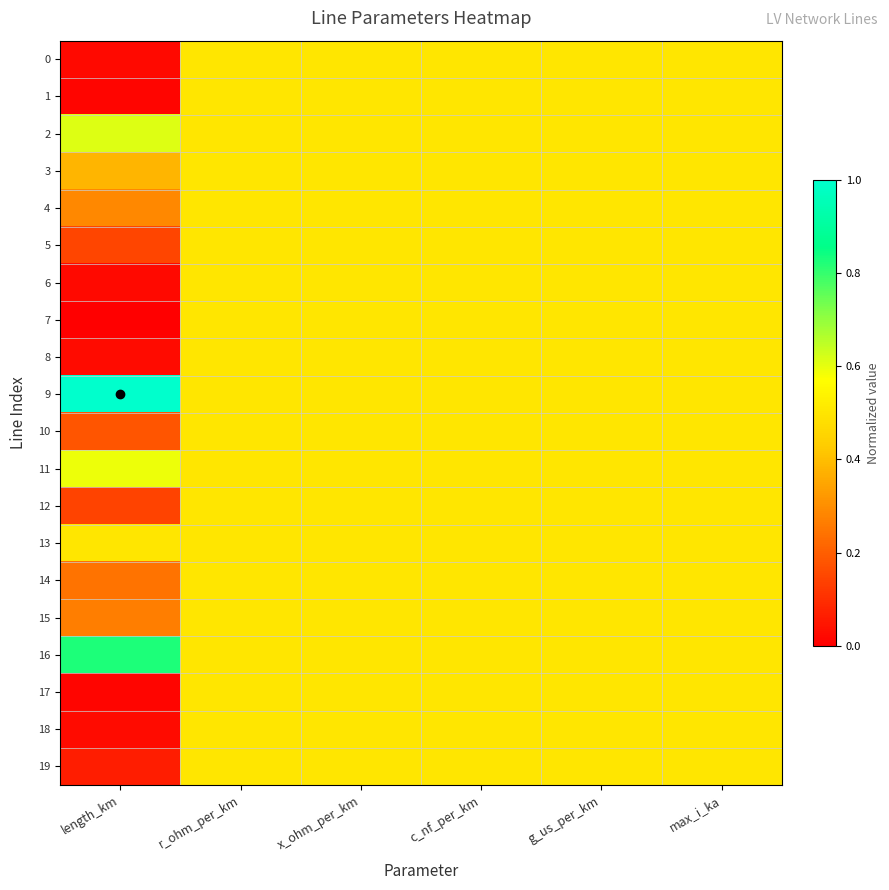

At how many categories does at least one series exceed 0?

6